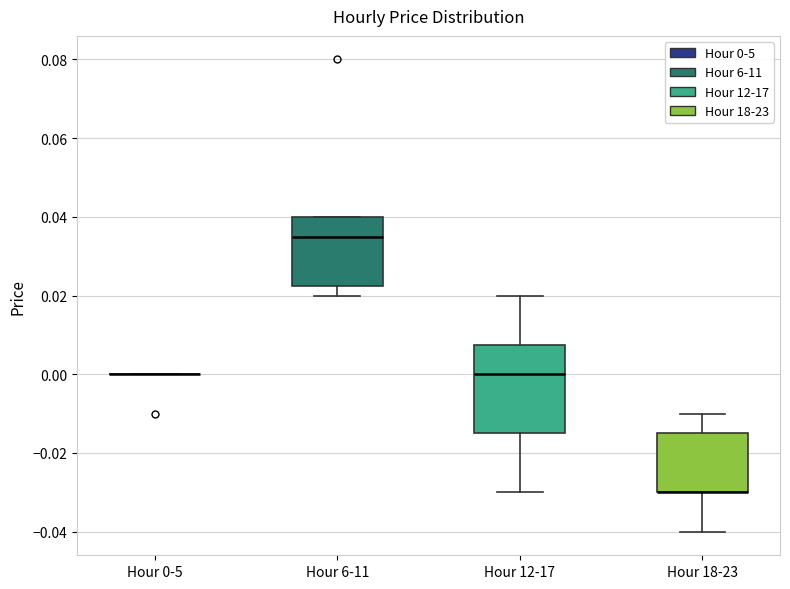

Reading left to right, transcribe this box plot: for each box, give where its median line is, the range the box spans, and where its two whiskers end, as read against the y-axis. The values are not printed on the chart, so give them approximately, as read against the axis.

Hour 0-5: box collapsed to a line at 0.000, whiskers 0.000 to 0.000
Hour 6-11: median 0.036, box 0.022 to 0.040, whiskers 0.020 to 0.040
Hour 12-17: median 0.000, box -0.014 to 0.008, whiskers -0.030 to 0.020
Hour 18-23: median -0.030 (drawn on the box's lower edge), box -0.030 to -0.014, whiskers -0.040 to -0.010